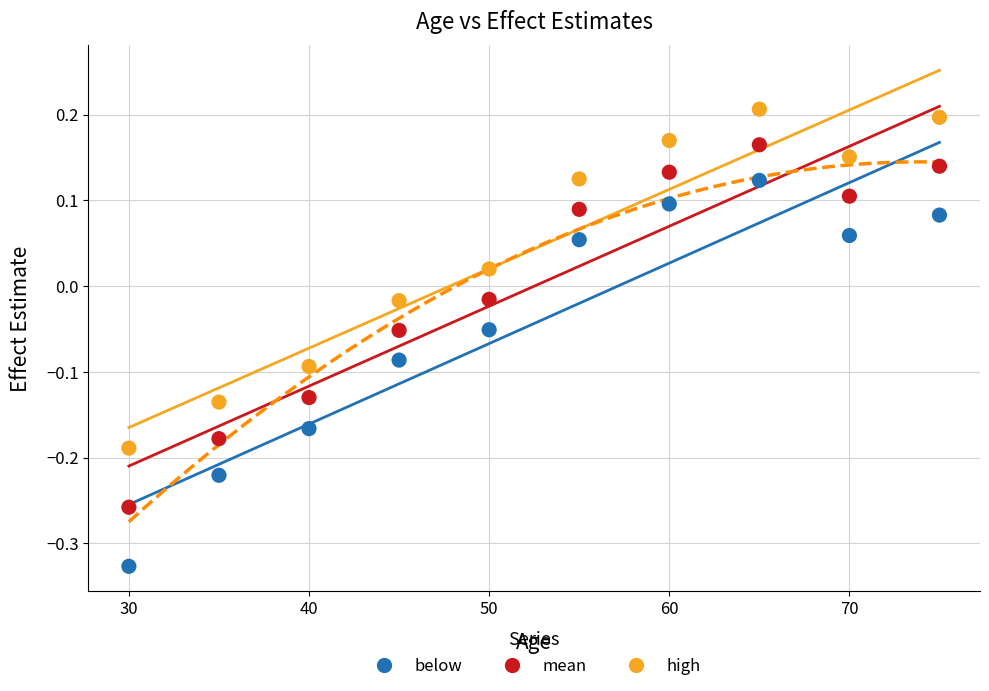

Across all data points, what is the range of Y values (max minus min)?

0.5